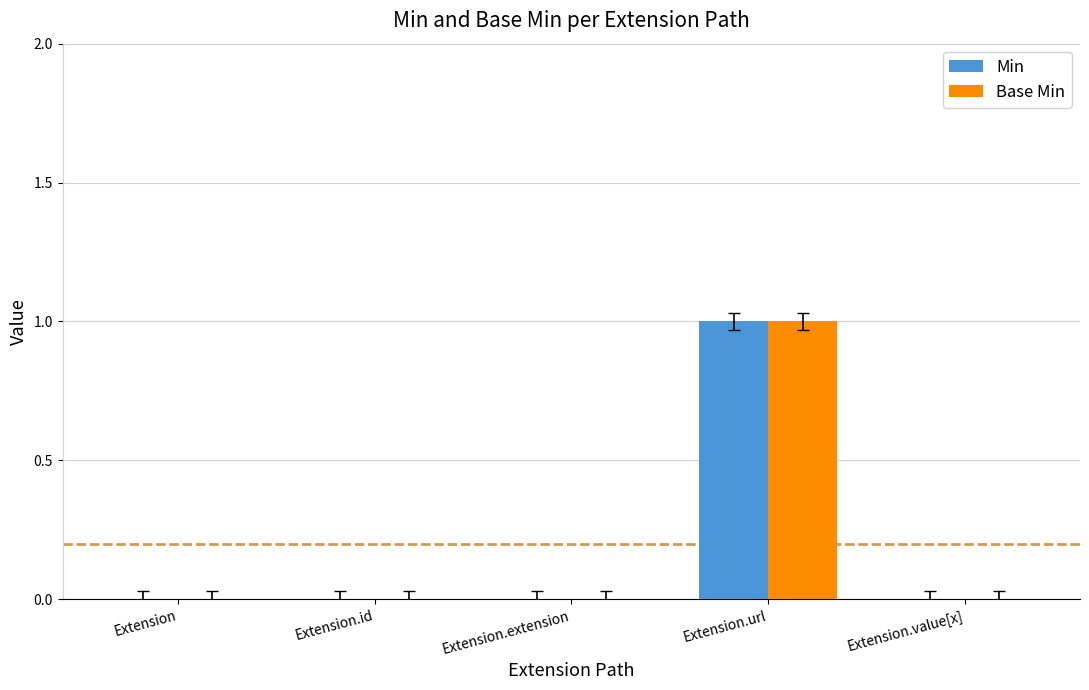

Which label corresponds to the largest value in the chart?

Extension.url